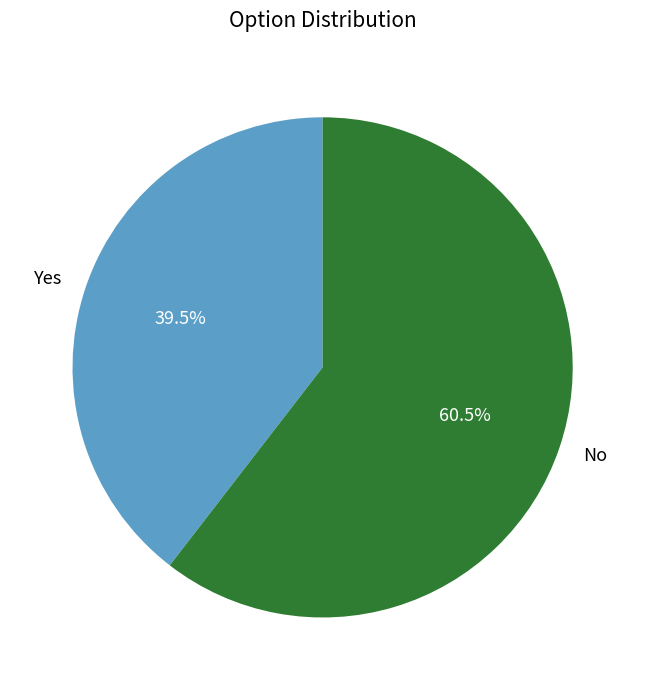

Which has a higher value, No or Yes?

No